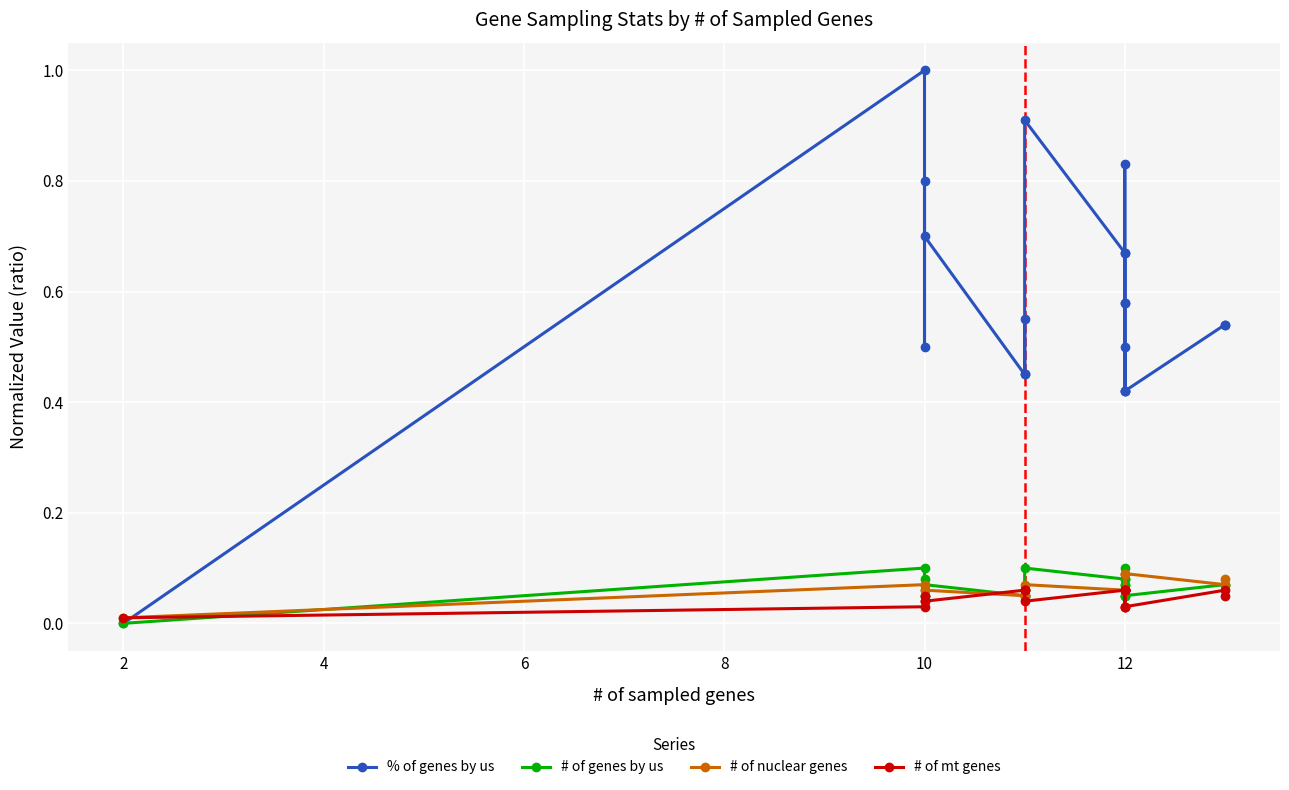

Is this an area chart (filled region under the line)?

No